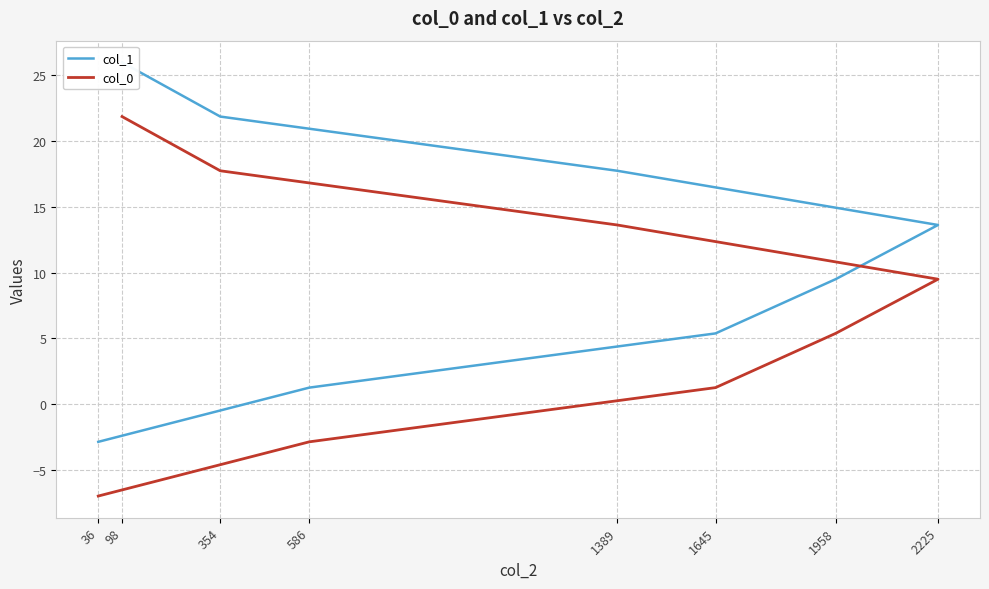

How many values in the col_1 series exceed 13?

4